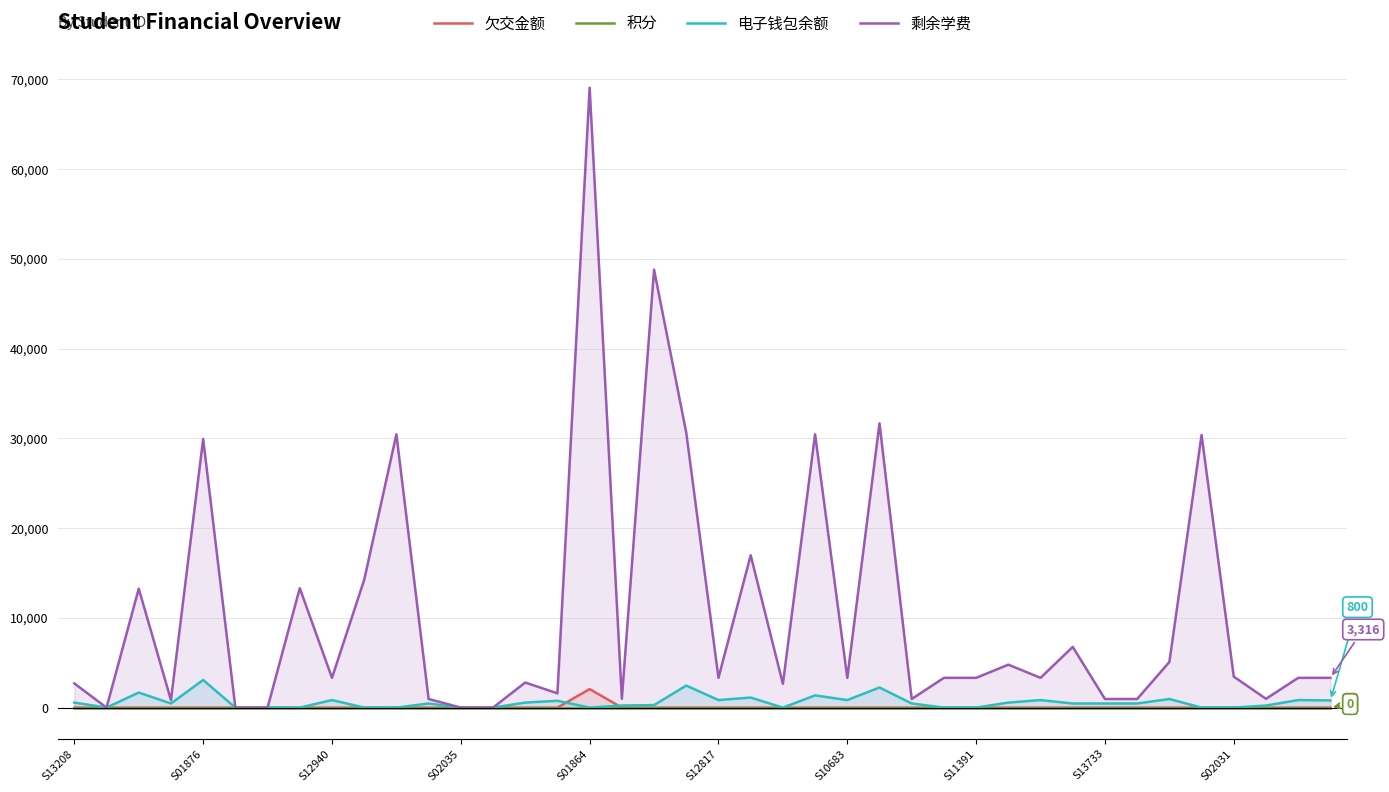

What is the approximate value of 电子钱包余额 at 15, to the nearest 50?

750